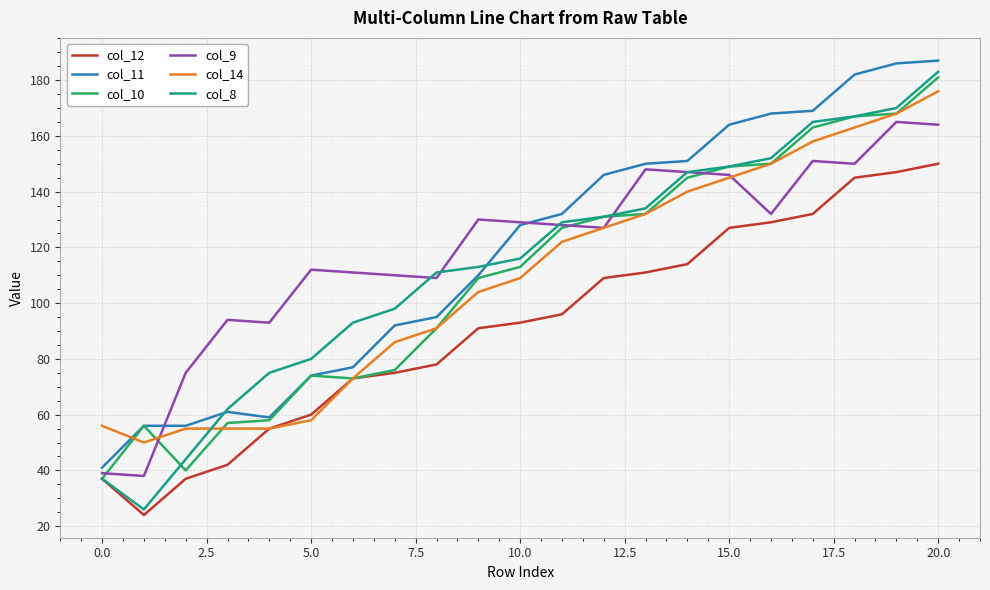

What is the minimum value for col_12?

24